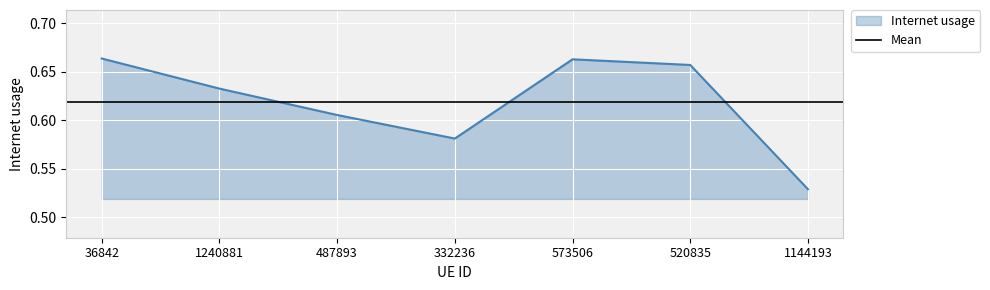

Rank the categories by value from highest to lowest.

36842, 573506, 520835, 1240881, 487893, 332236, 1144193